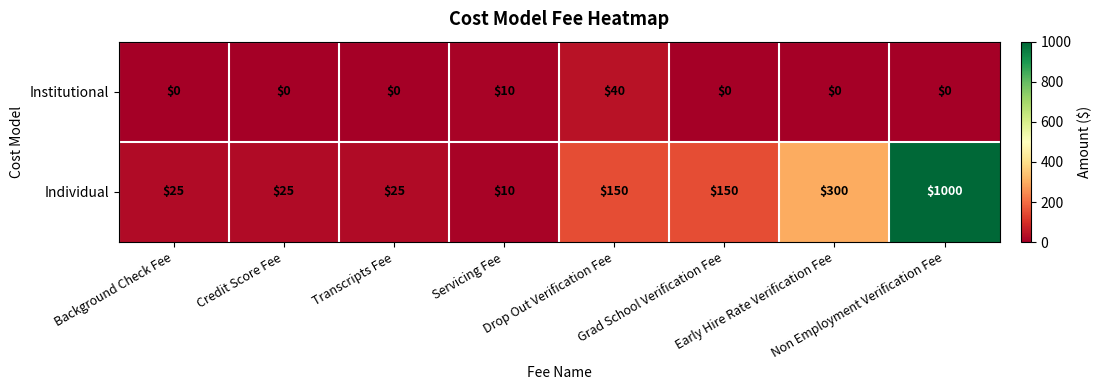

Which series has the largest range (max minus min)?

Individual